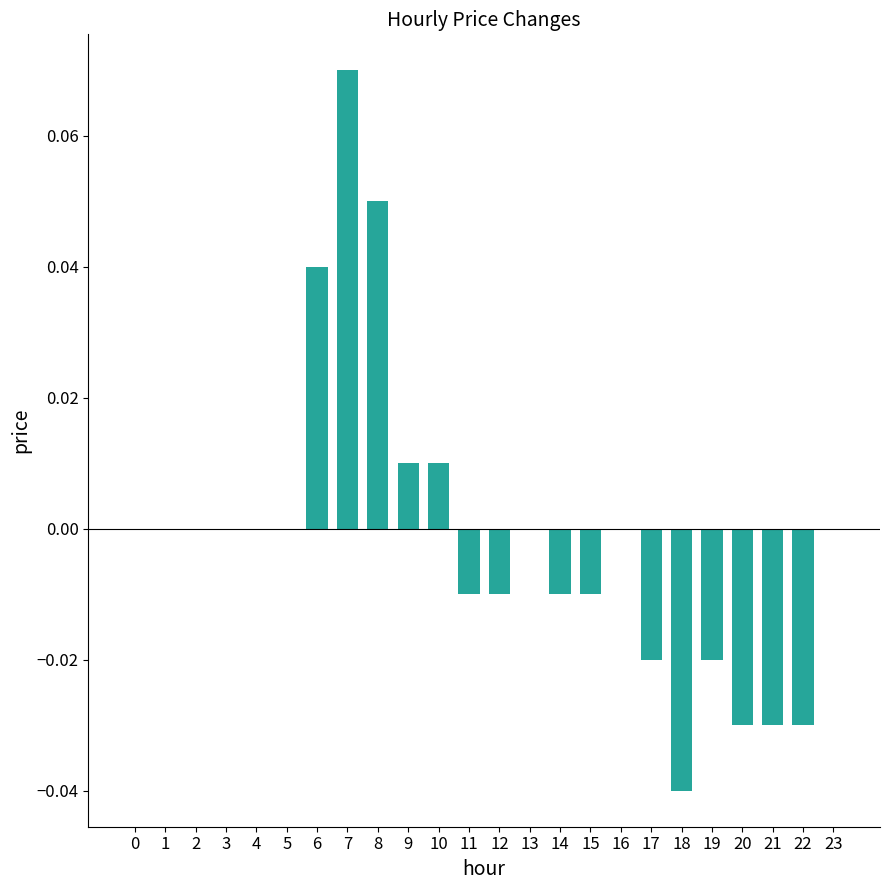

True or false: the data shows 0.0 at 3.

True